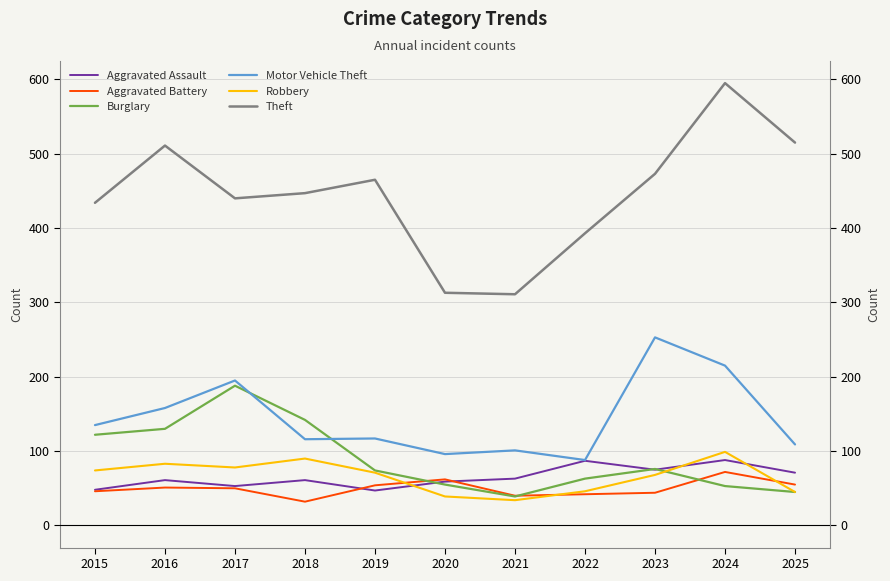

What is the value of the Motor Vehicle Theft point at the 8th from the left?

88